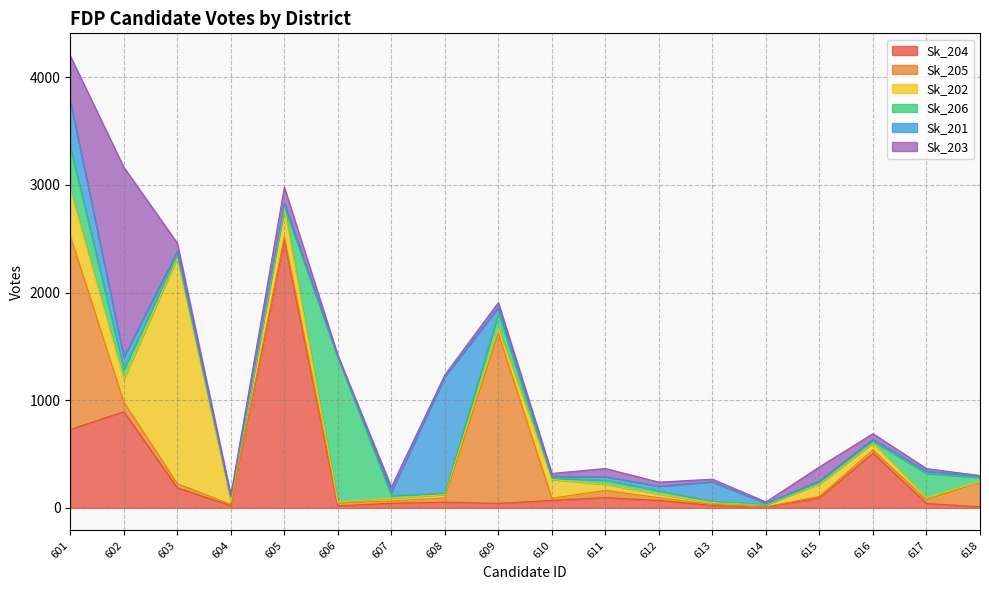

Reading right to left, transcribe all the data shown in this chart.

Sk_201: 618=10	617=20	616=19	615=15	614=10	613=181	612=41	611=31	610=16	609=54	608=1083	607=34	606=6	605=31	604=8	603=36	602=111	601=427
Sk_202: 618=4	617=20	616=65	615=114	614=20	613=18	612=33	611=57	610=174	609=50	608=30	607=27	606=11	605=264	604=32	603=2099	602=211	601=430
Sk_203: 618=7	617=25	616=52	615=131	614=13	613=25	612=37	611=77	610=27	609=45	608=17	607=44	606=13	605=148	604=17	603=74	602=1764	601=418
Sk_204: 618=10	617=41	616=508	615=93	614=6	613=23	612=69	611=95	610=70	609=42	608=53	607=43	606=19	605=2481	604=21	603=186	602=893	601=728
Sk_205: 618=231	617=33	616=30	615=15	614=4	613=9	612=26	611=67	610=20	609=1576	608=40	607=21	606=24	605=37	604=11	603=39	602=91	601=1800
Sk_206: 618=38	617=226	616=15	615=13	614=2	613=11	612=33	611=39	610=13	609=140	608=13	607=24	606=1344	605=17	604=29	603=25	602=94	601=394